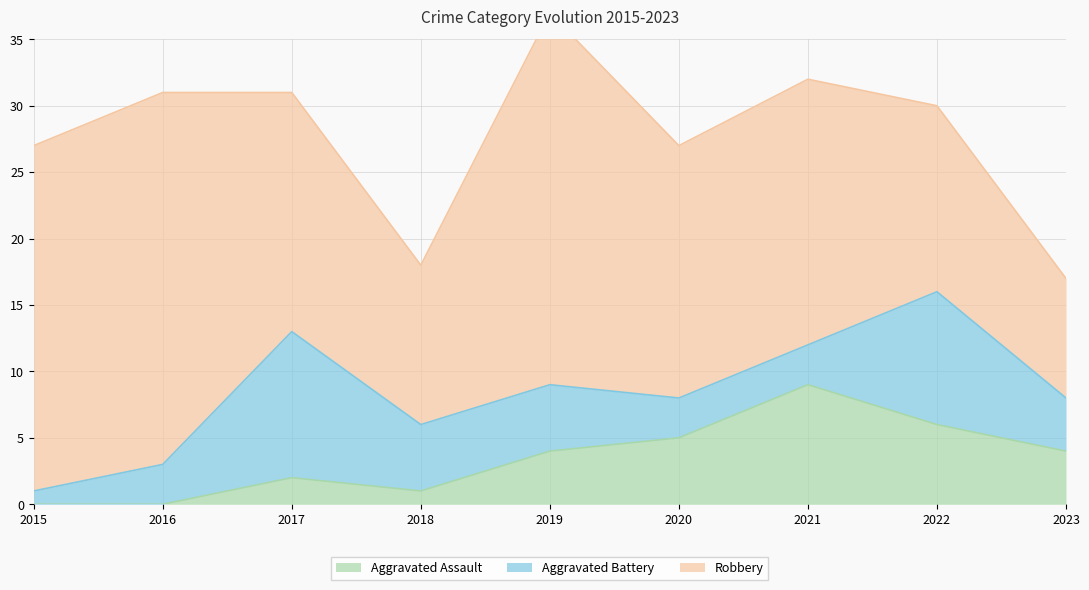

How many categories are shown in the chart?

9